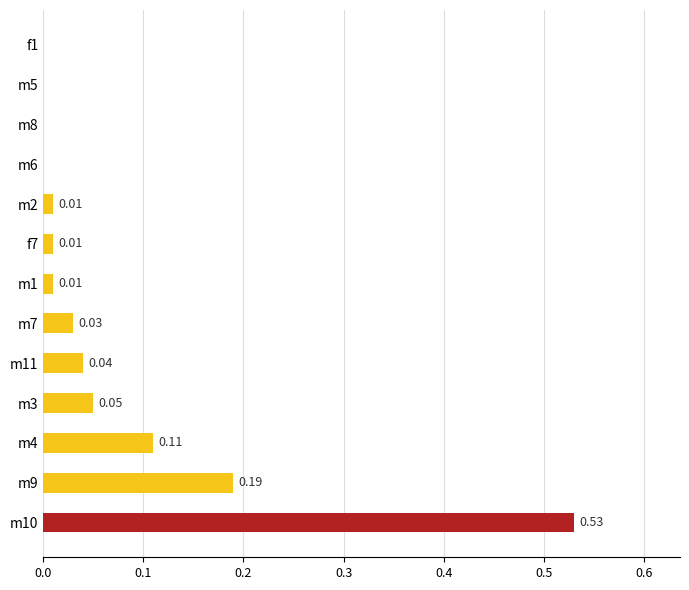

Which has a higher value, m3 or m4?

m4